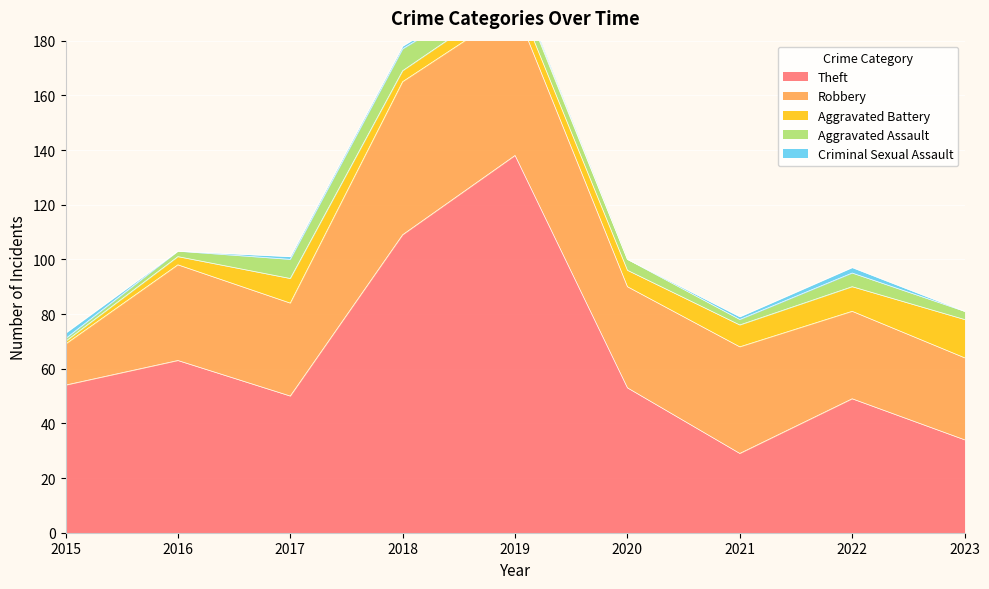

At which label does Criminal Sexual Assault reach its minimum?

2016